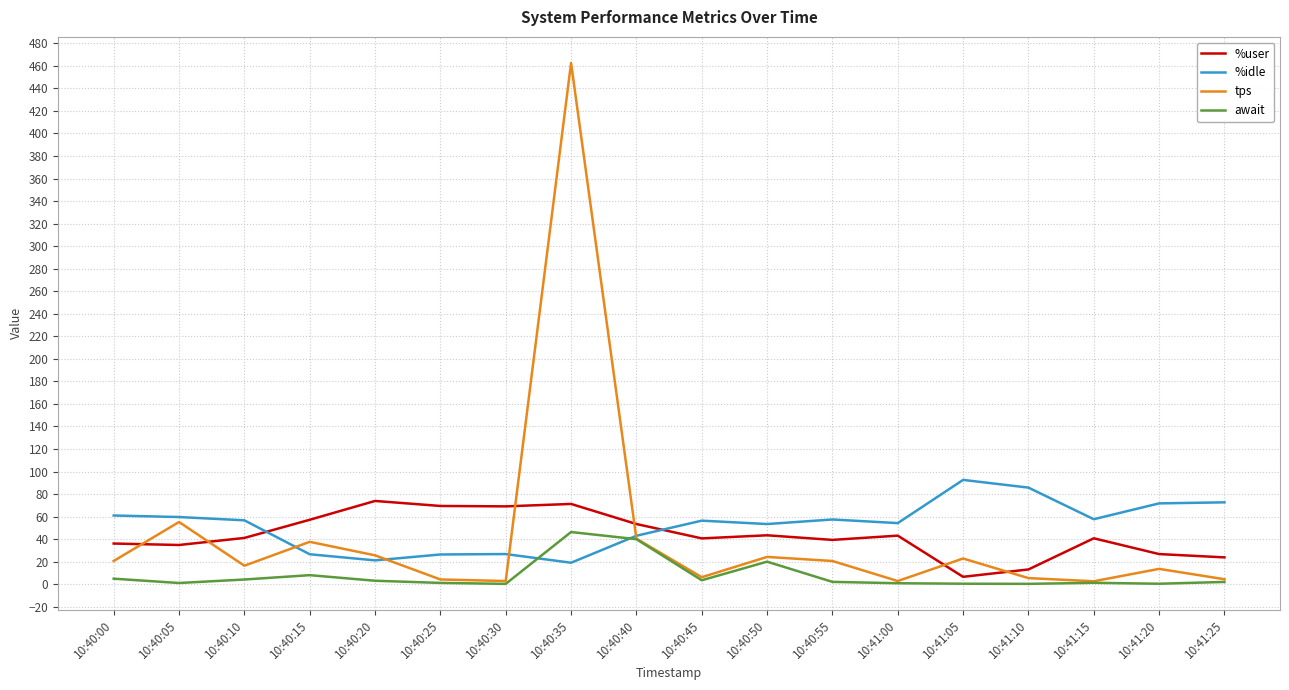

True or false: await and %idle intersect in this chart.

True